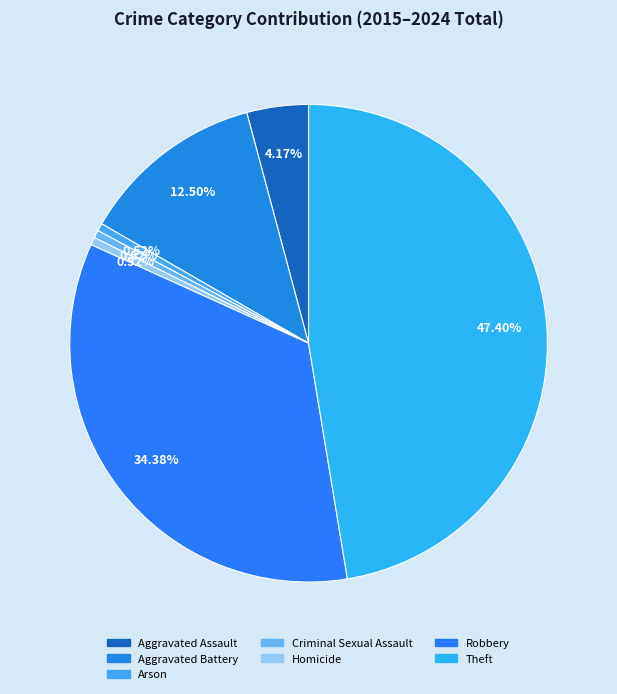

Is there a majority slice in this chart?

No